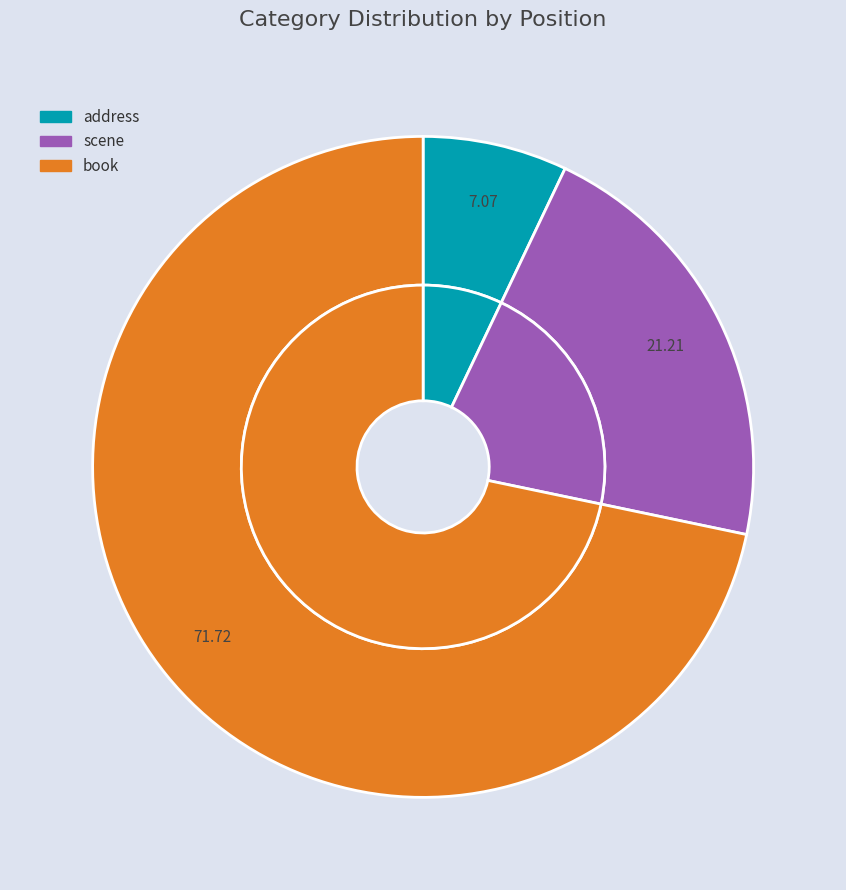

Rank the categories by value from highest to lowest.

book, scene, address